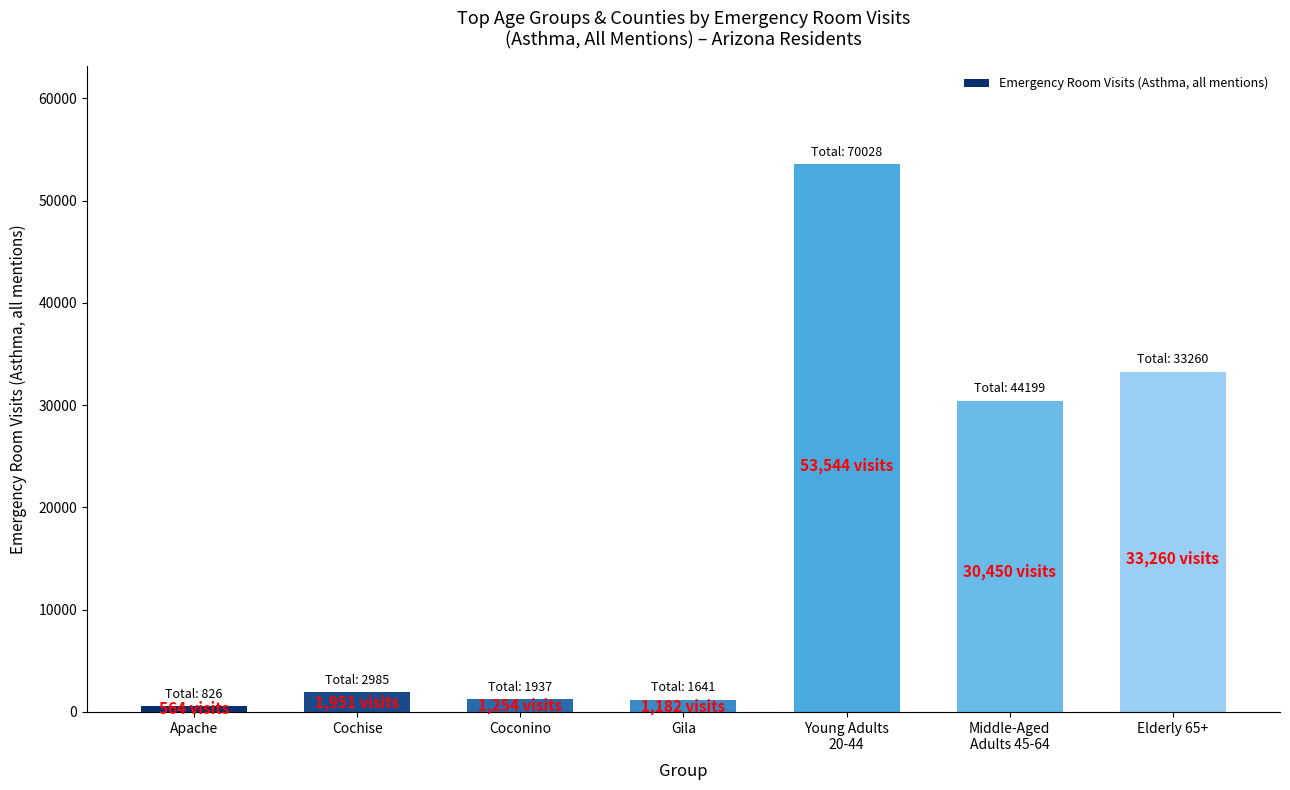

What is the label of the 7th bar from the left?

Elderly 65+